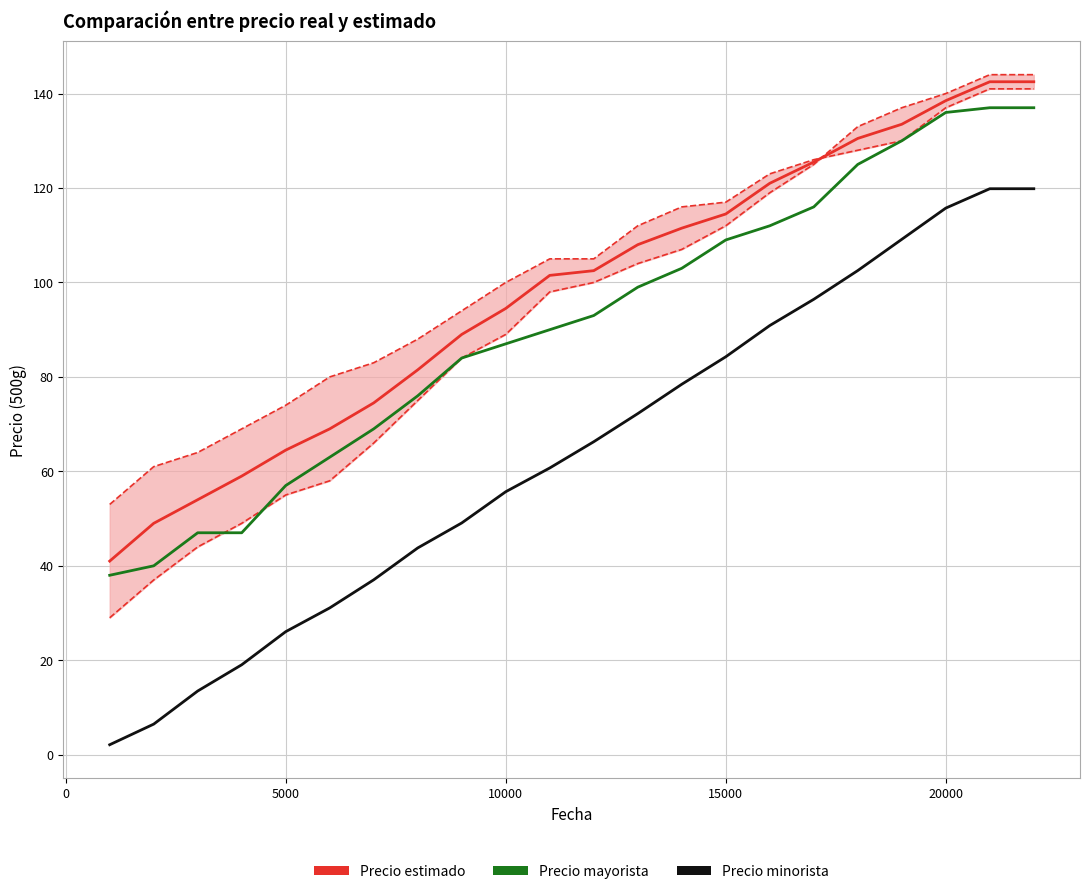

Reading left to right, transcribe all the data shown in this chart.

Precio estimado: 41.0	49.0	54.0	59.0	64.5	69.0	74.5	81.5	89.0	94.5	101.5	102.5	108.0	111.5	114.5	121.0	125.5	130.5	133.5	138.5	142.5	142.5
Precio mayorista: 38.0	40.0	47.0	47.0	57.0	63.0	69.0	76.0	84.0	87.0	90.0	93.0	99.0	103.0	109.0	112.0	116.0	125.0	130.0	136.0	137.0	137.0
Precio minorista: 2.1	6.5	13.5	19.0	26.1	31.1	37.0	43.8	49.1	55.7	60.7	66.3	72.2	78.4	84.3	90.9	96.4	102.5	109.1	115.7	119.8	119.8